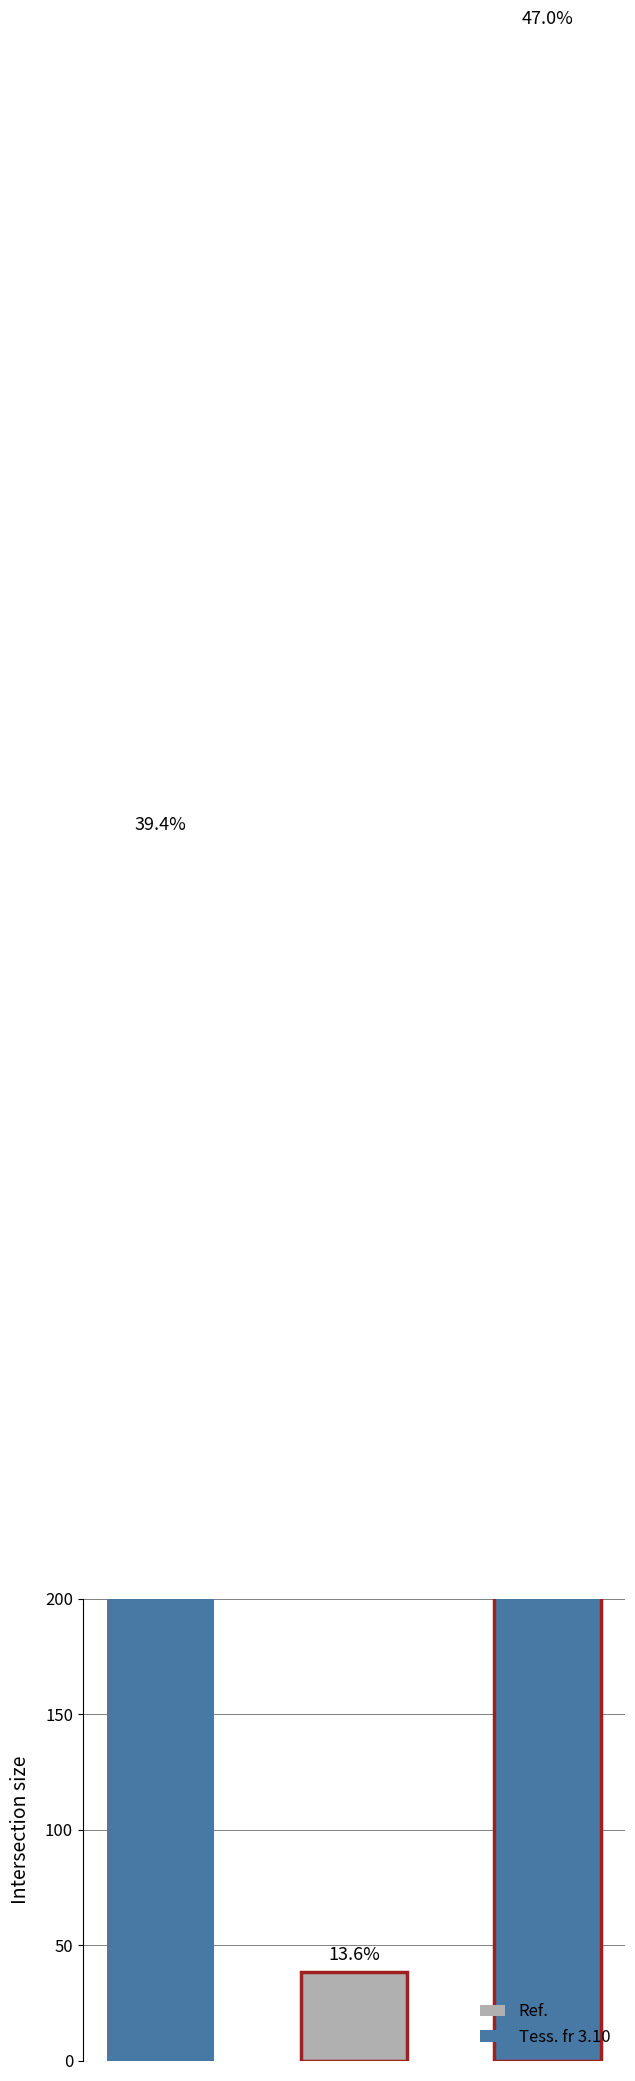

What is the difference between the highest and lowest values at 5290?

873.5